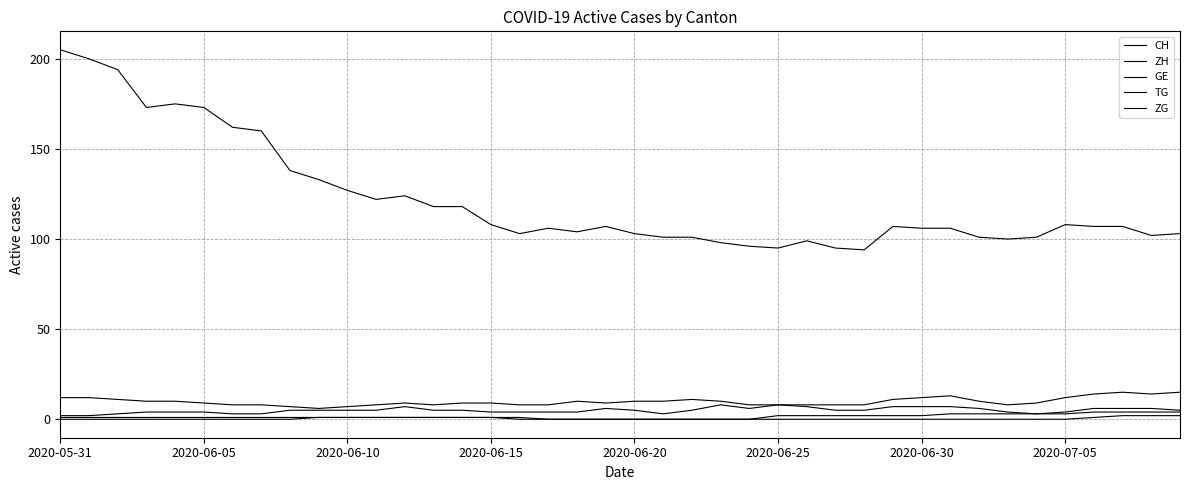

Does the chart display data point markers on the line(s)?

No